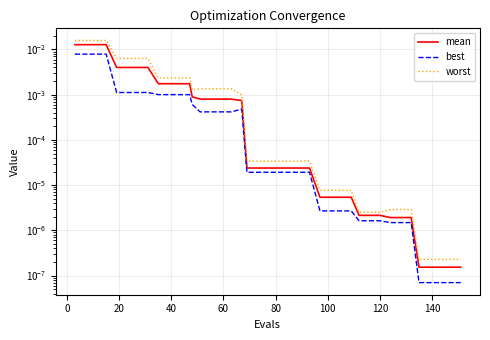

True or false: mean has more than 1 points higher than both neighbors.

False